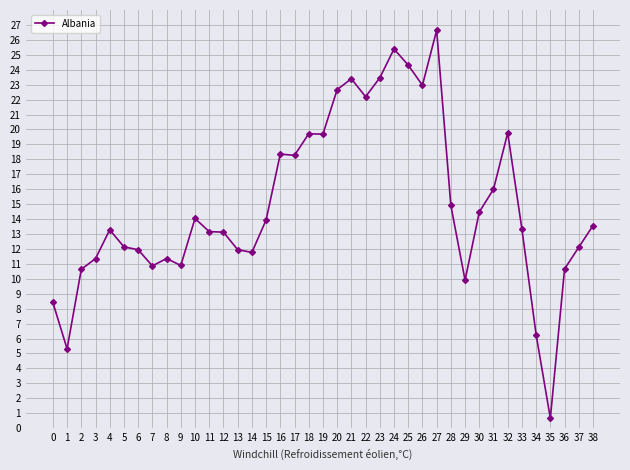

At which category does the data reach its first local peak?

4